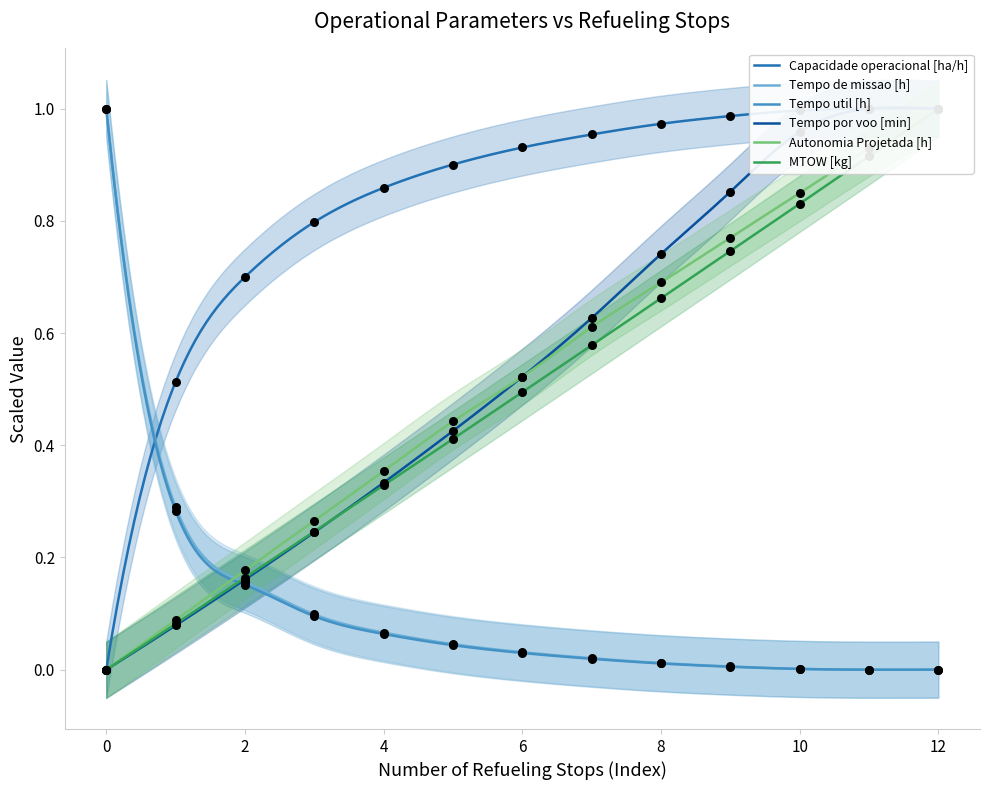

Which series contains the highest Y value?

Capacidade operacional [ha/h]